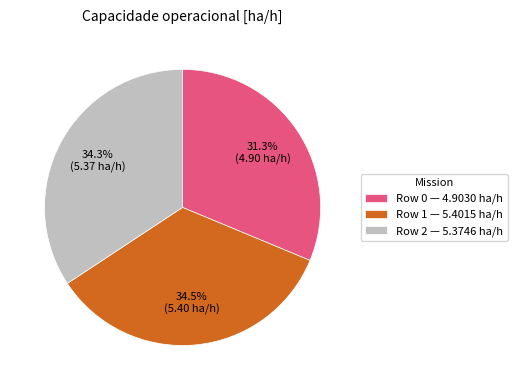

Is there any slice that represents more than half of the pie?

No